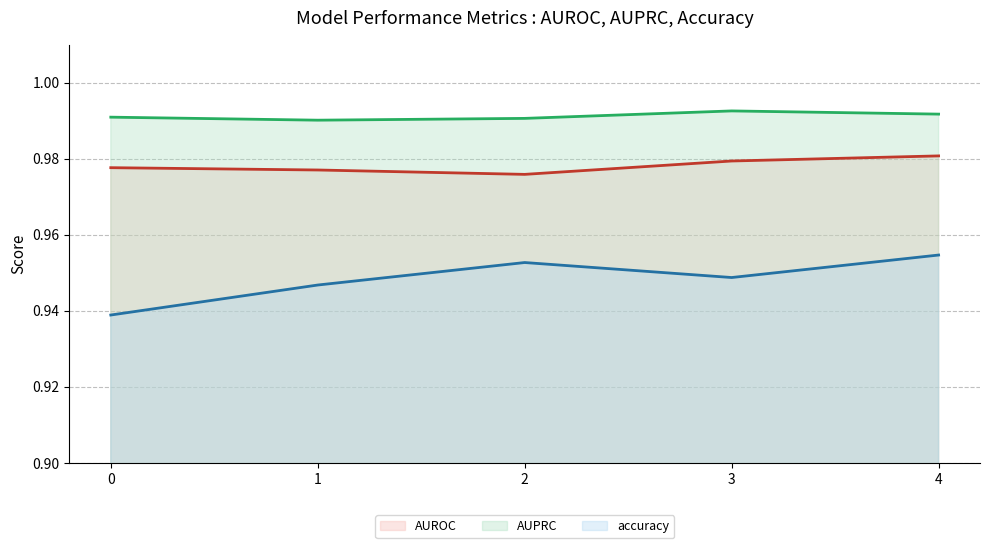

Which has a higher value, 1 or 4?

4